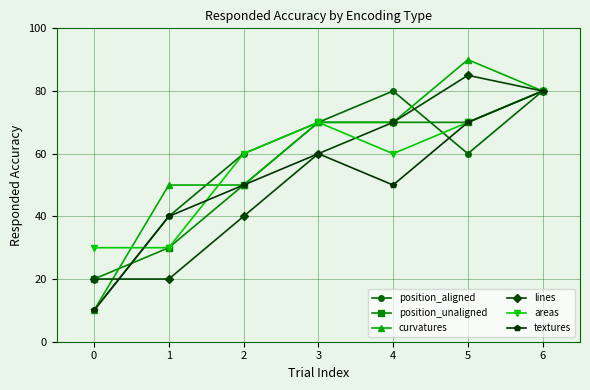

Where is the first local maximum for position_aligned?

4